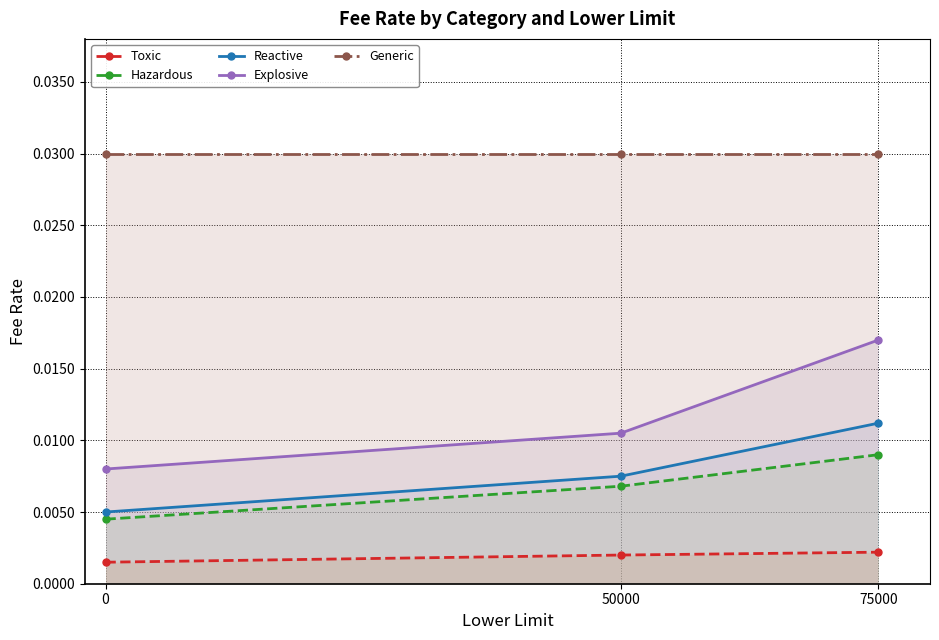

True or false: Generic has a value of 0.0 at 0.

True